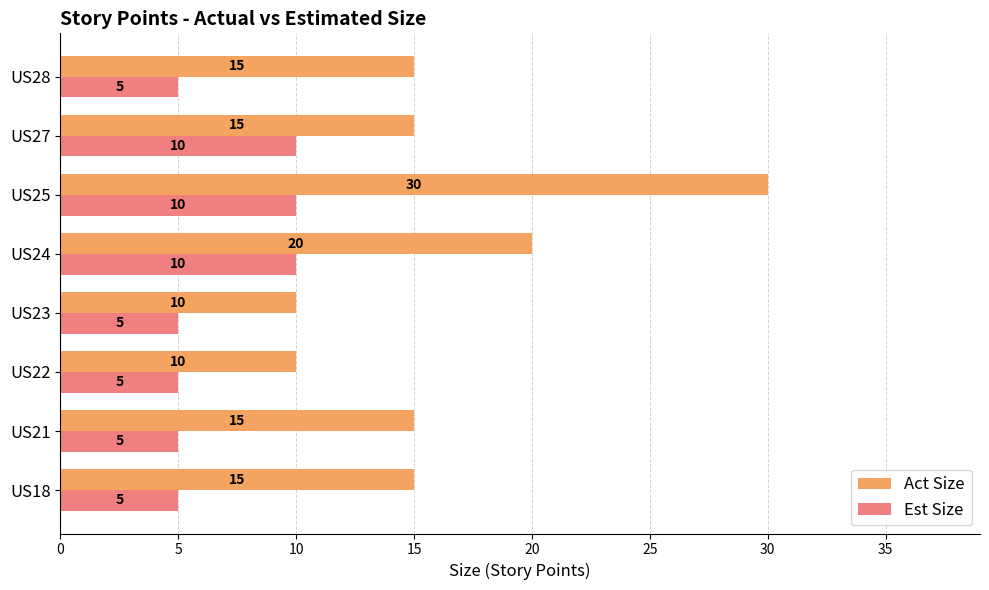

What is the difference between the highest and lowest values at US18?

10